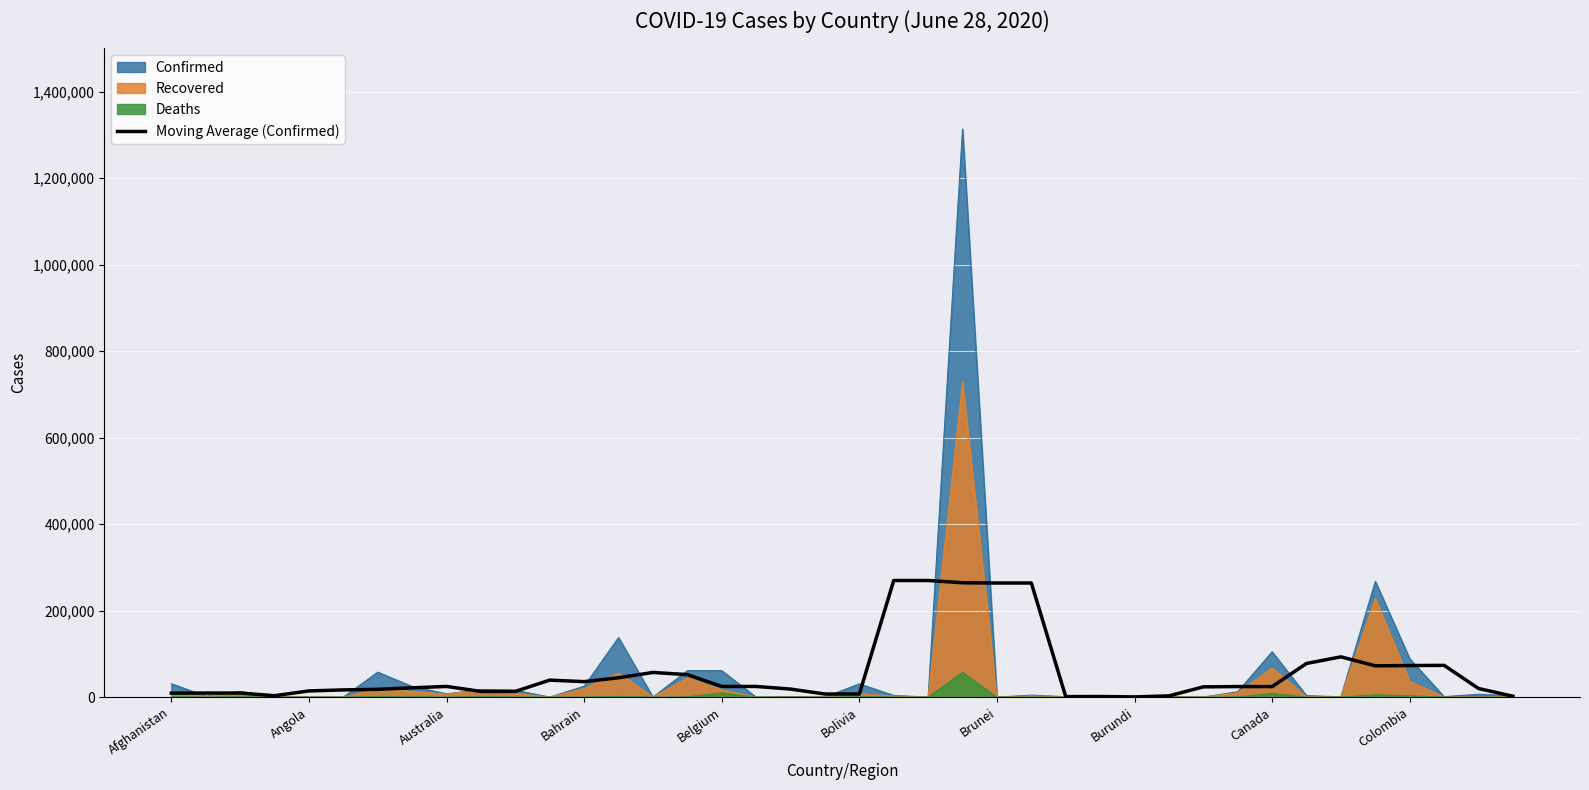

List the series in order of their peak value, lowest first.

Deaths, Moving Average (Confirmed), Recovered, Confirmed